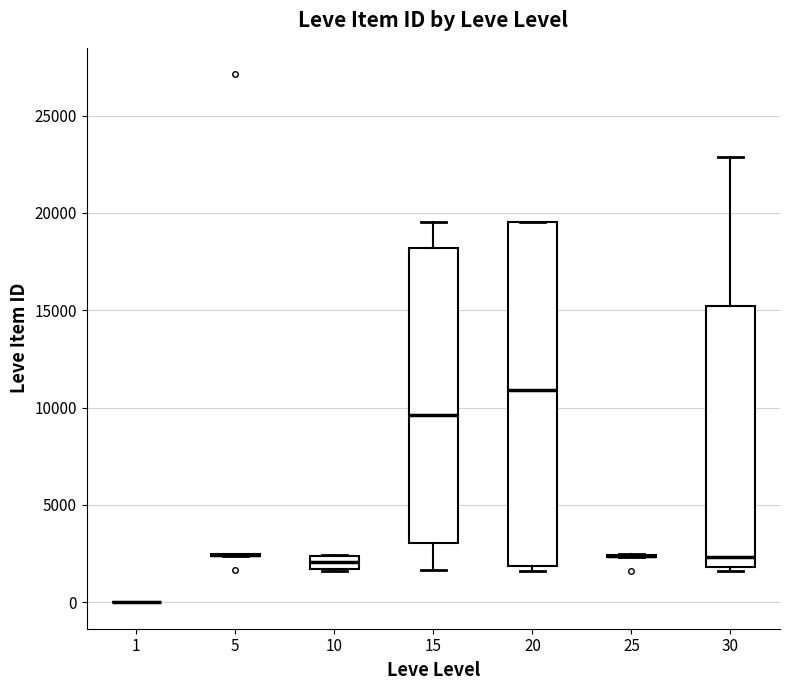

Which box is the tallest, from its lower edge to its upper edge?

20